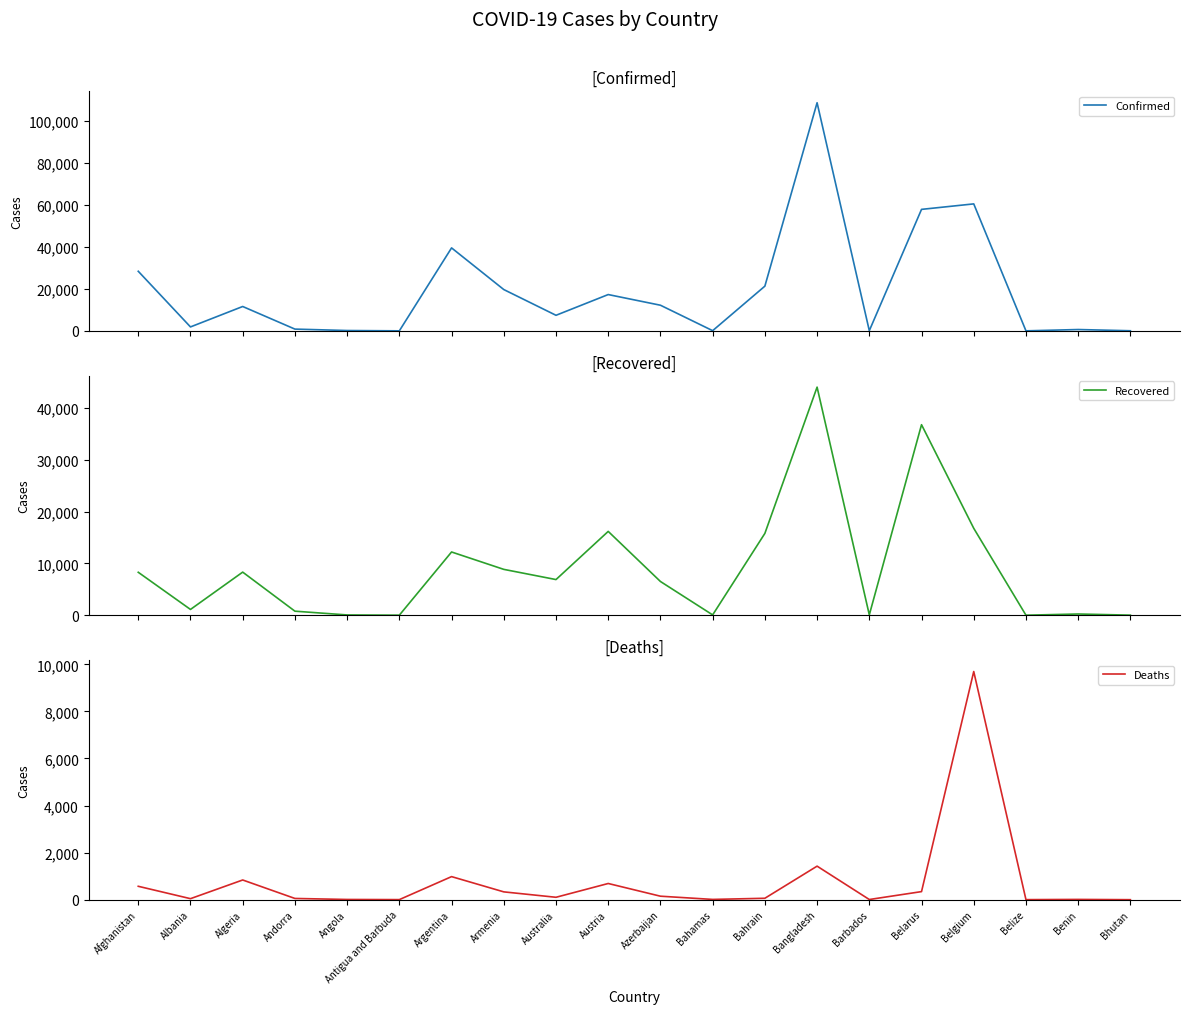

Which series has the largest total across all categories?

Confirmed